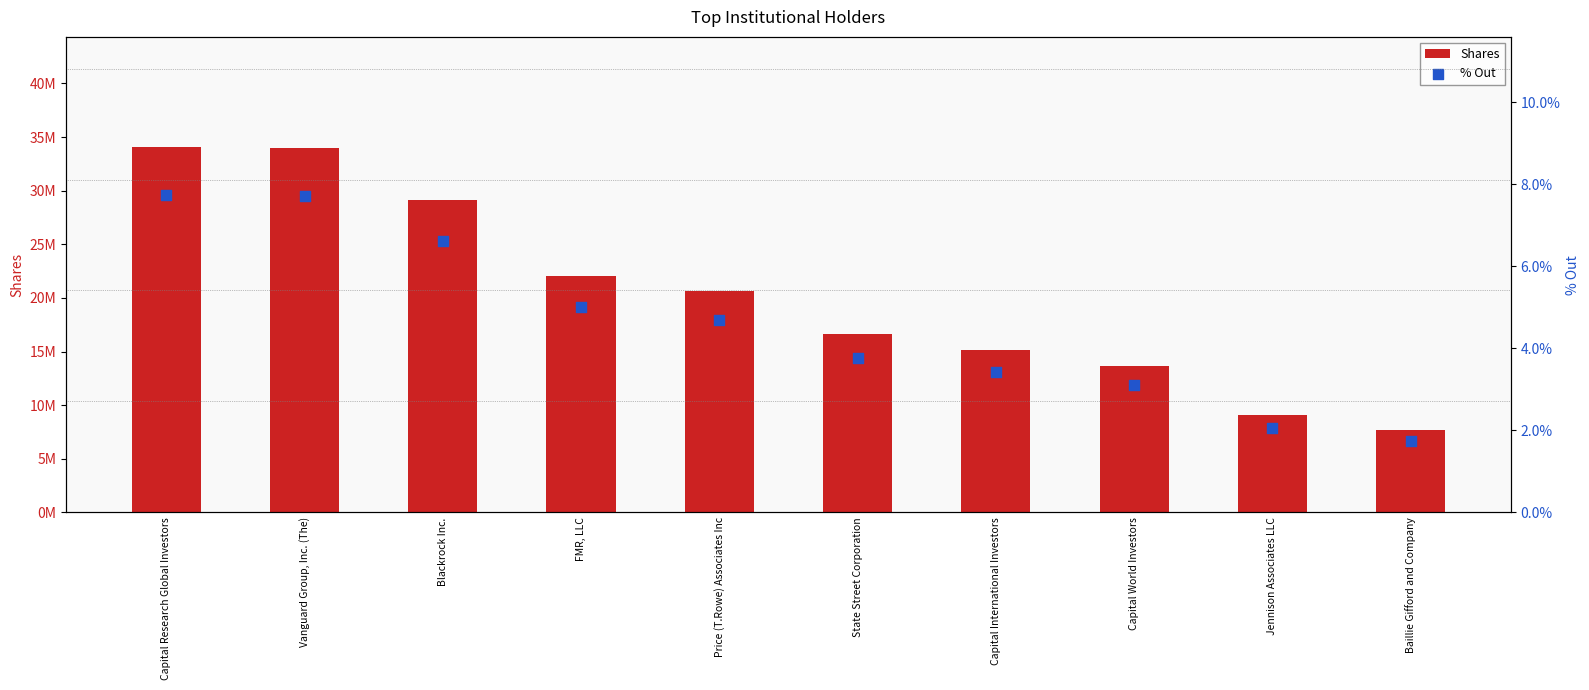

At which category is the sum across all series the highest?

Capital Research Global Investors